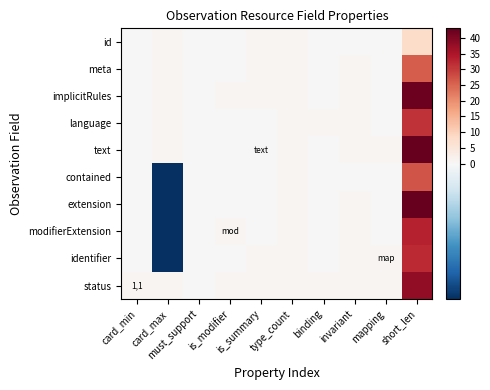

What is the total value across all series at mapping?

3